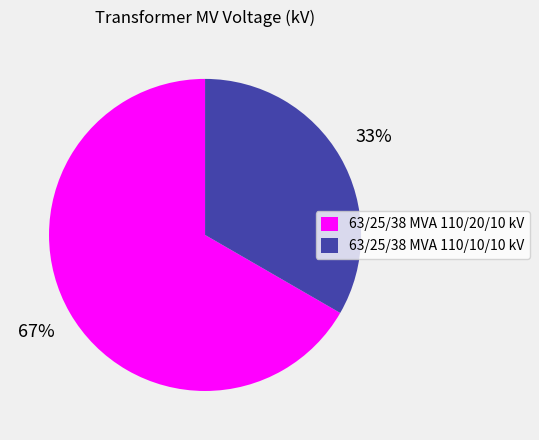

To the nearest percent, what percentage of the pie is 63/25/38 MVA 110/20/10 kV?

67%